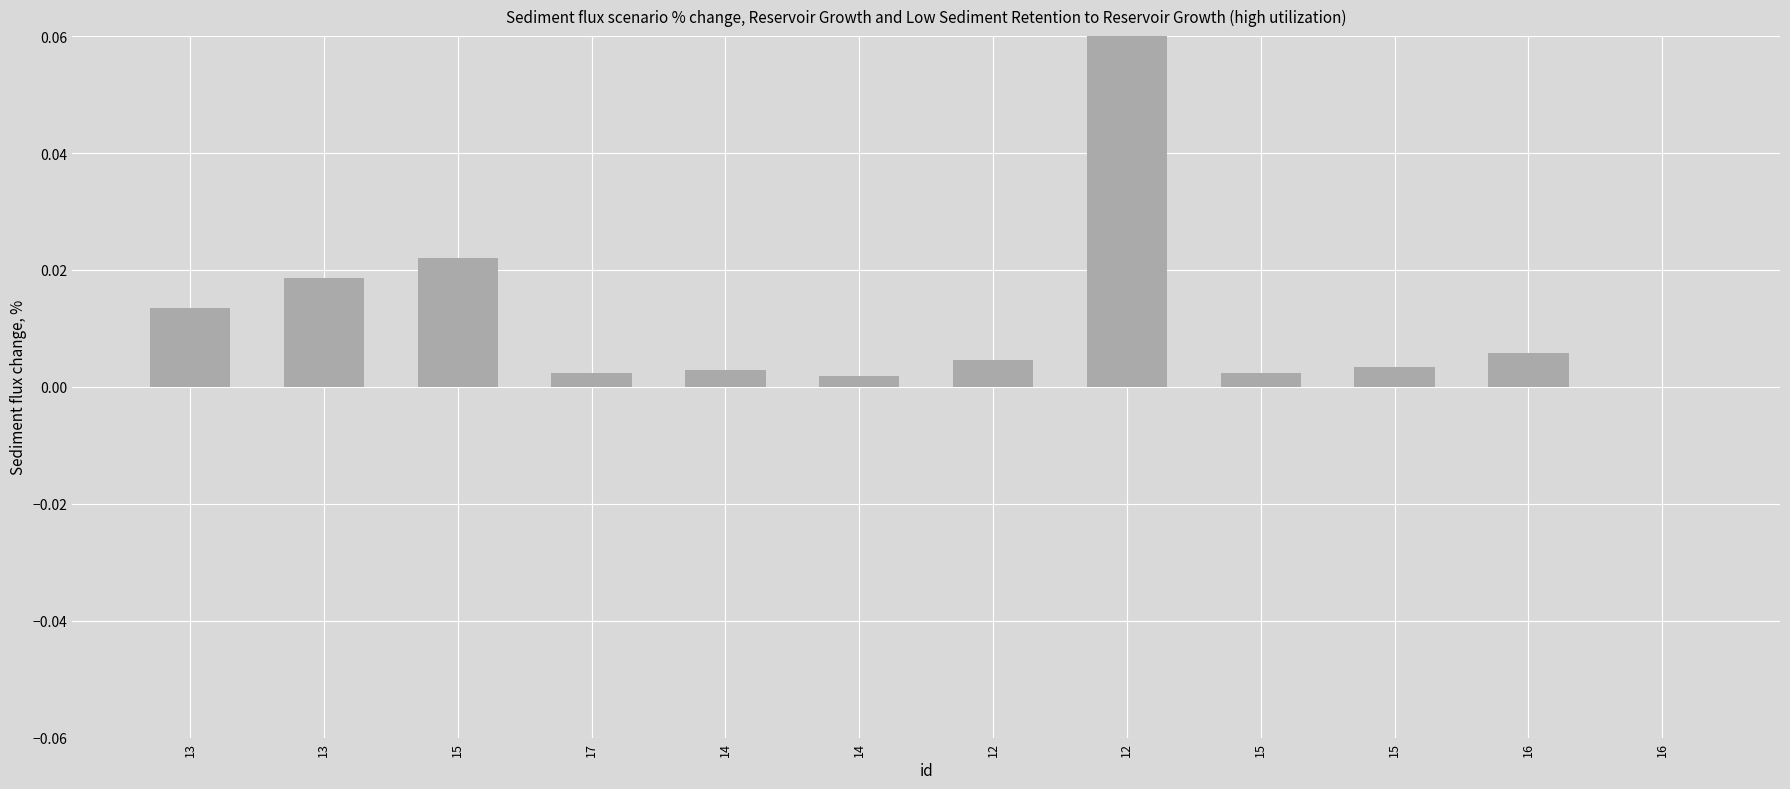

The value at 15 is 0.0. True or false?

False